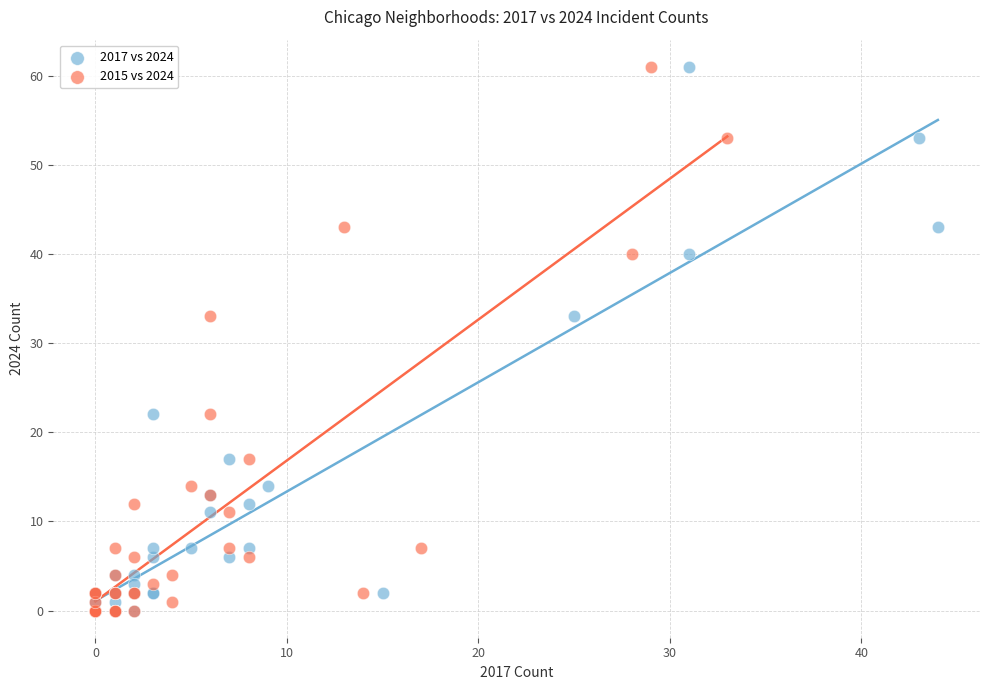

What are all the series names shown in the legend?

2017 vs 2024, 2015 vs 2024